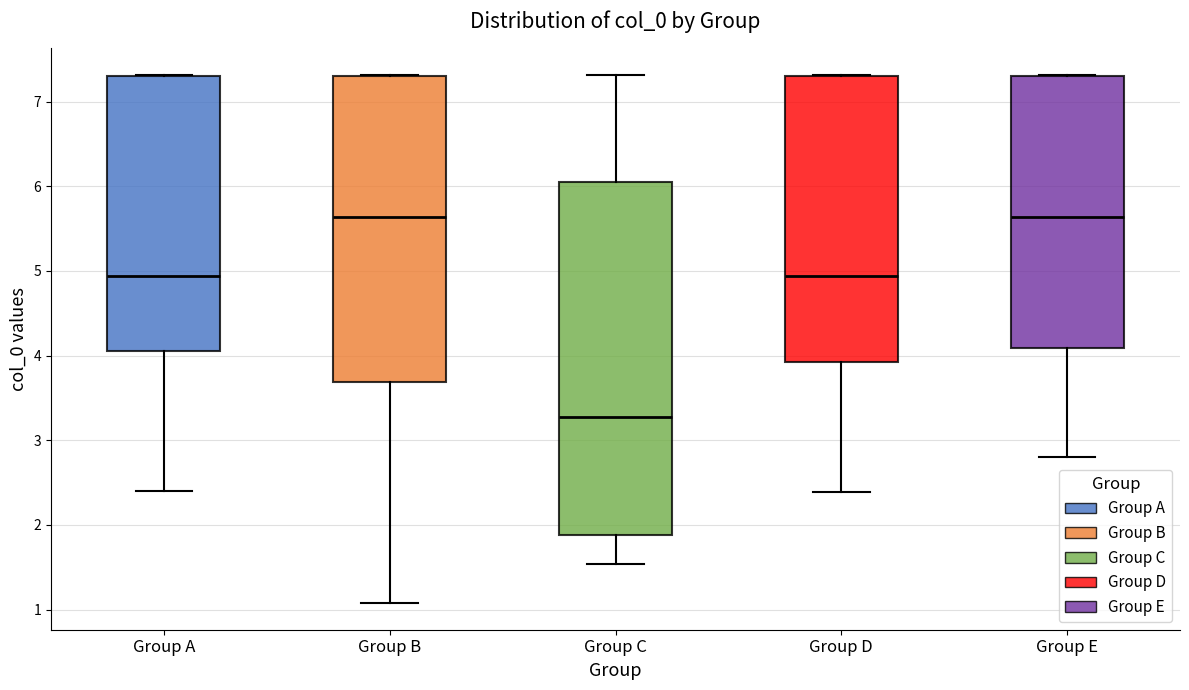

Which box is the tallest, from its lower edge to its upper edge?

Group C